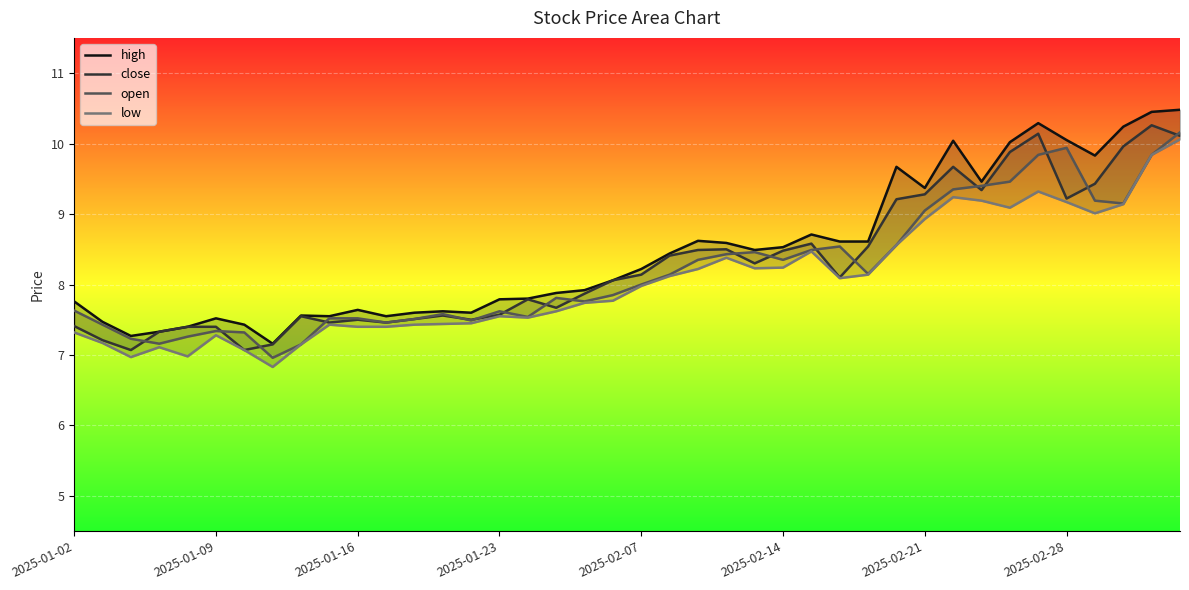

Rank the series by their maximum value, from highest to lowest.

high, close, open, low